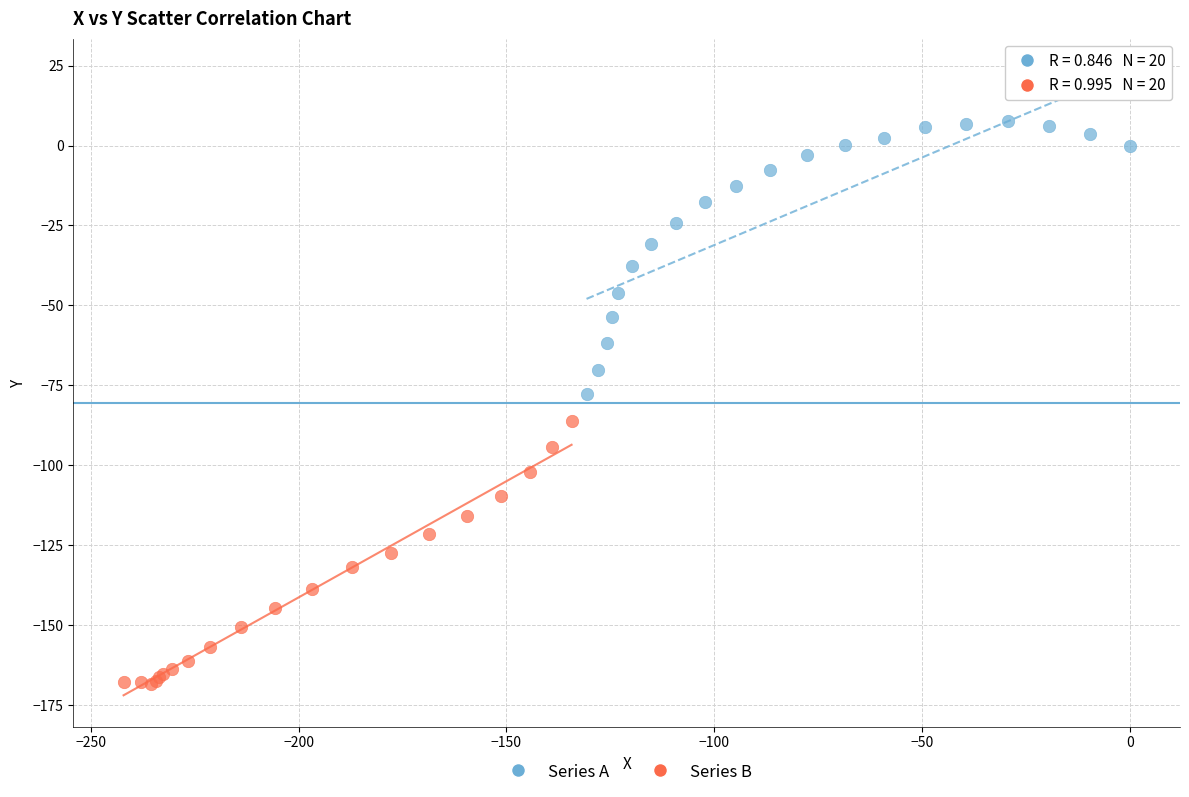

Which series contains the lowest Y value?

Series B